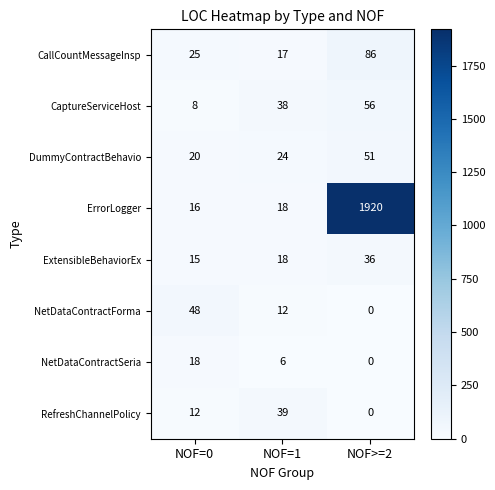

The NetDataContractForma series shows 0 at NOF>=2. True or false?

True